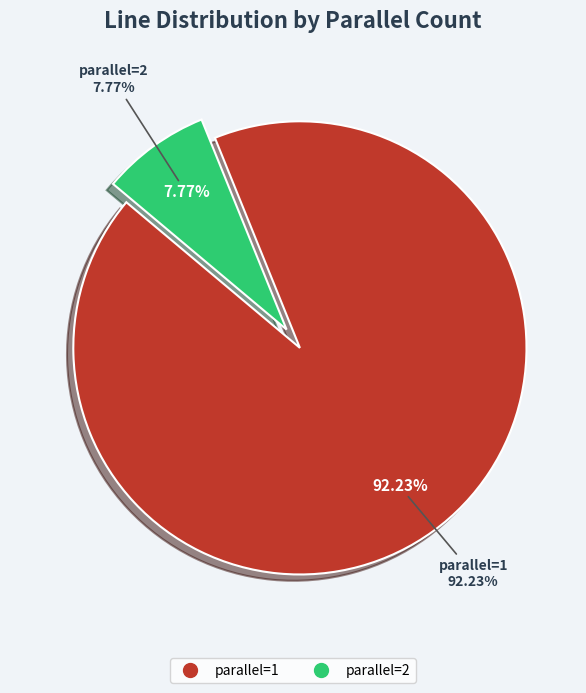

To the nearest percent, what is the combined percentage of parallel=1 and parallel=2?

100%